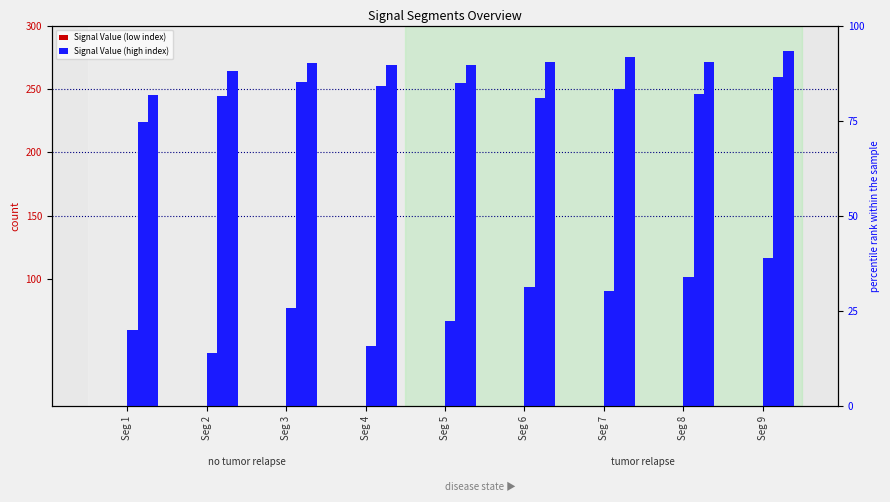

Rank the series at Seg 6 from highest to lowest value.

Signal_Value_128, Signal_Value_100, Signal_Value_50, Signal_Value_3, Signal_Value_2, Signal_Value_1